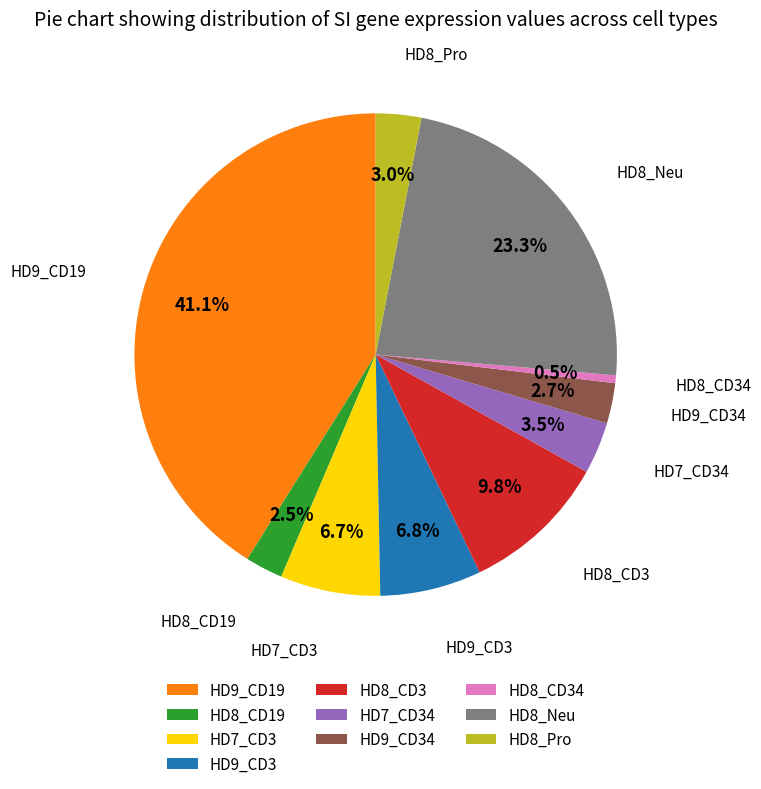

The HD7_CD34 slice represents 3% of the pie. True or false?

True